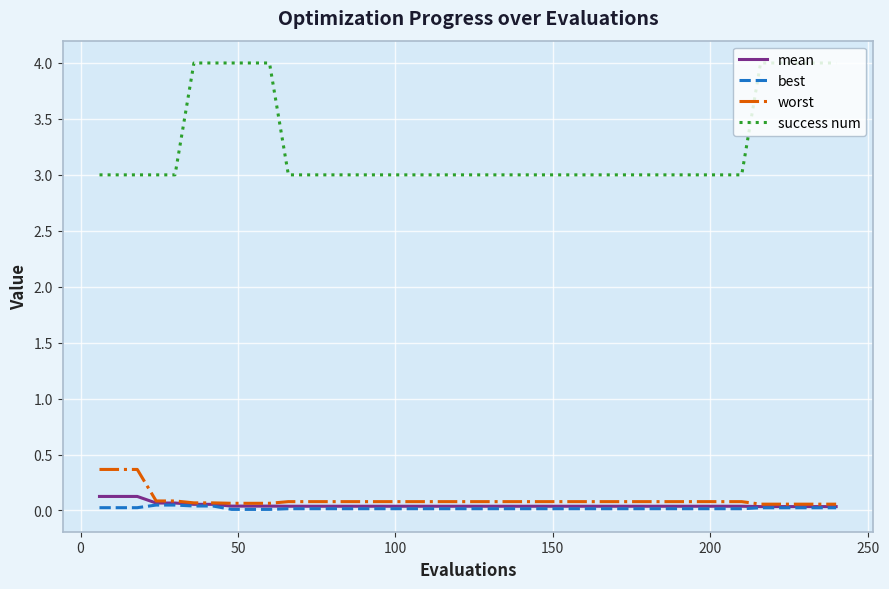

Which series has the largest total across all categories?

success num